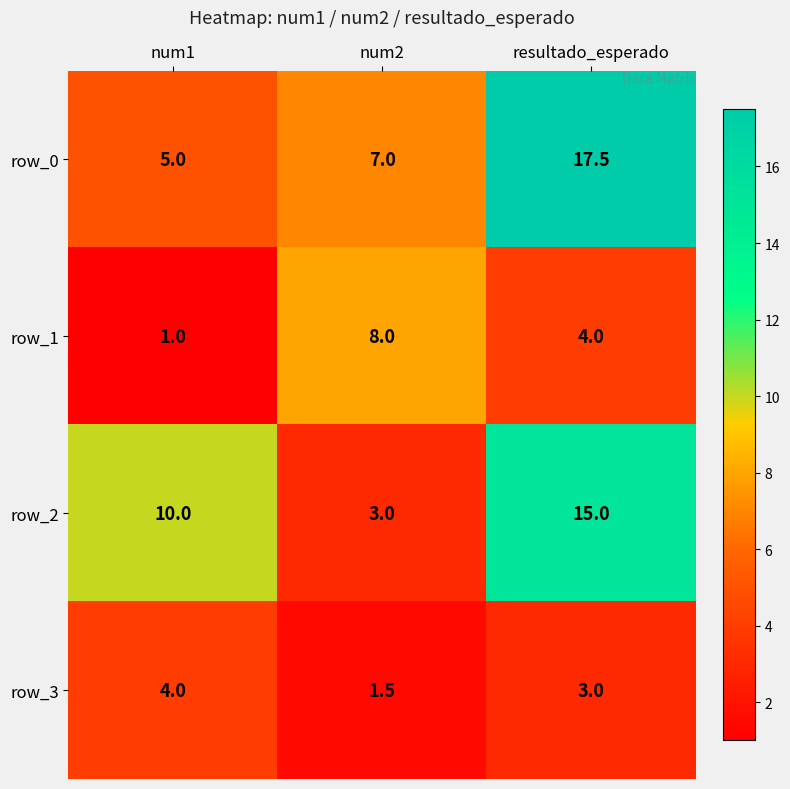

What is the difference between the maximum and minimum values in the row_0 series?

12.5